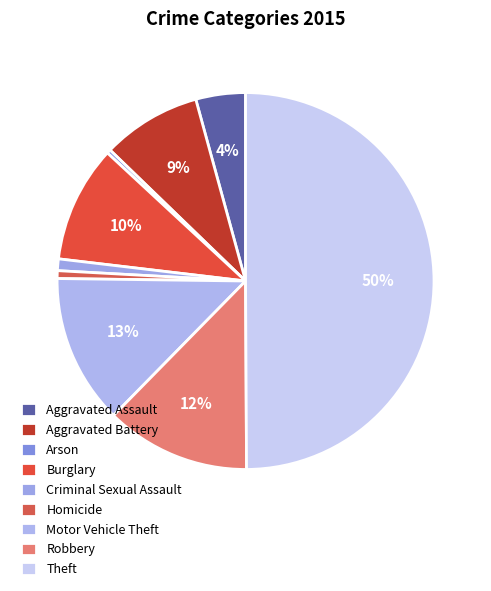

Is the sum of Robbery and Criminal Sexual Assault greater than half?

No